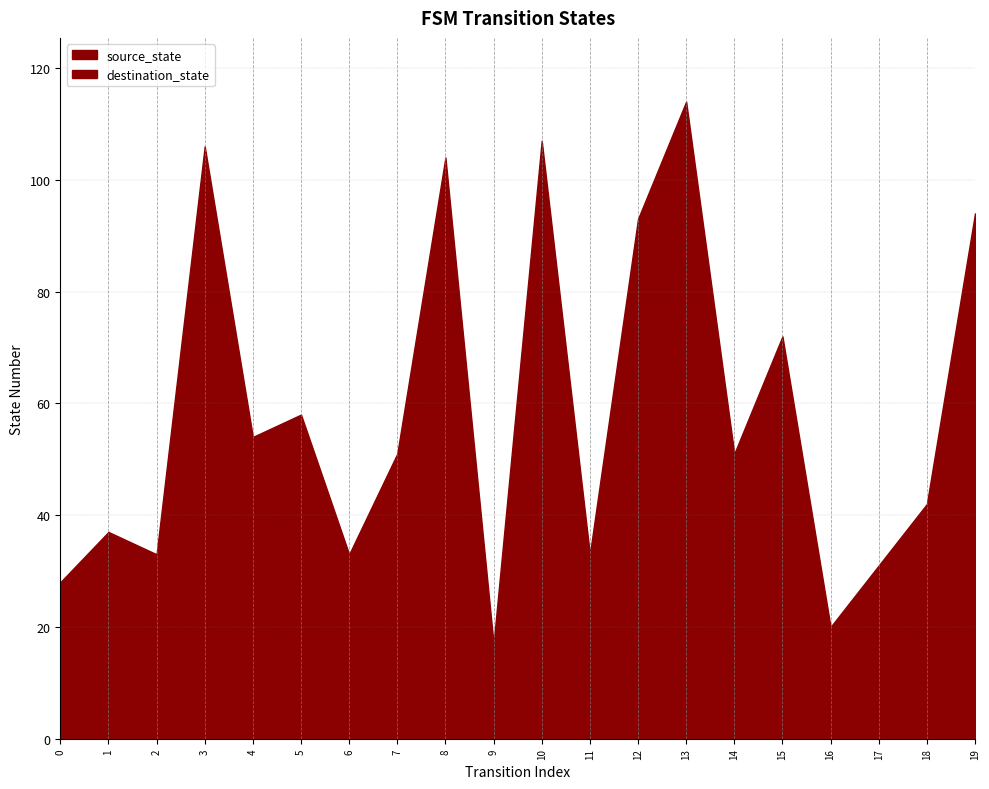

True or false: source_state and destination_state cross at least once.

False